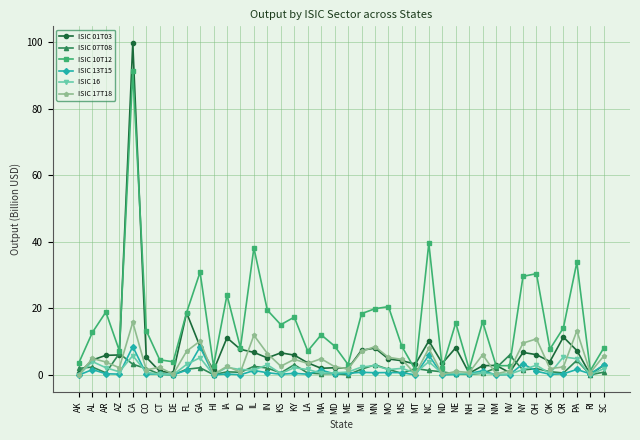

What is the value of the ISIC 16 point at the 5th from the left?

5.8